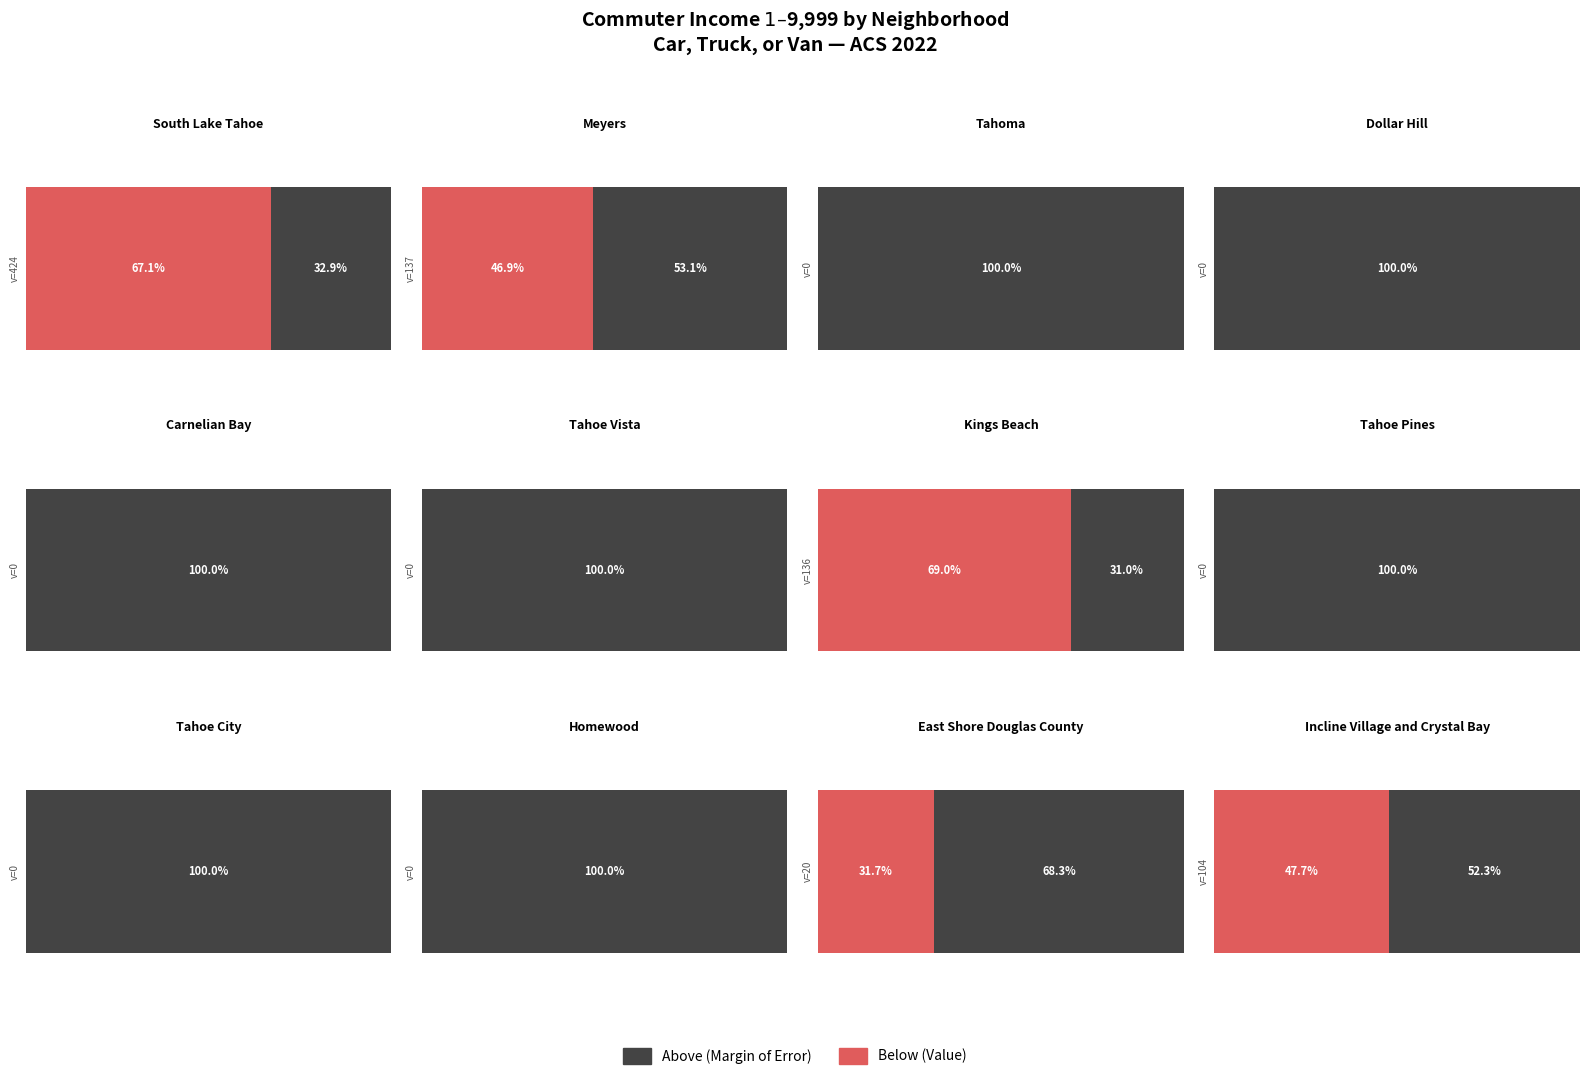

Reading right to left, list all the values displayed in this chart.

value: 11=104	10=20	9=0	8=0	7=0	6=136	5=0	4=0	3=0	2=0	1=137	0=424
MarginOfError: 11=114	10=43	9=13	8=13	7=13	6=61	5=13	4=13	3=13	2=26	1=155	0=208